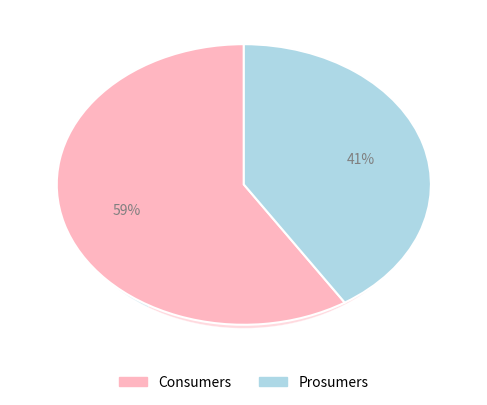

How many slices are in this pie chart?

2